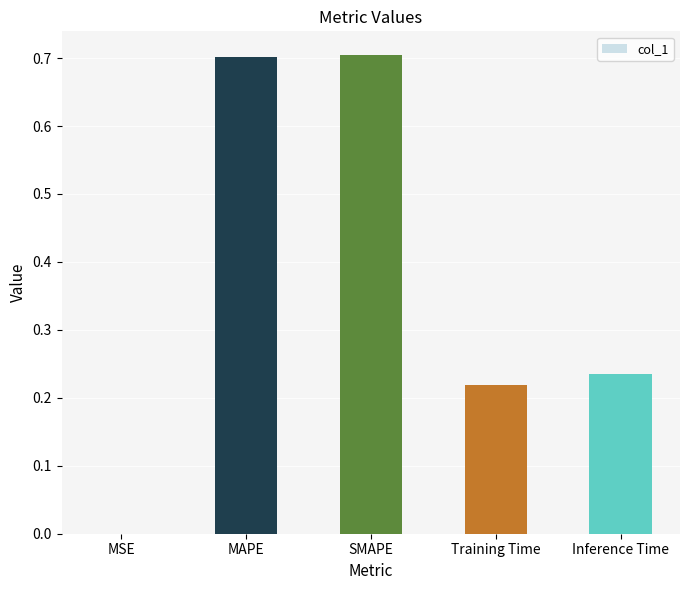

What is the sum of all values?

1.9